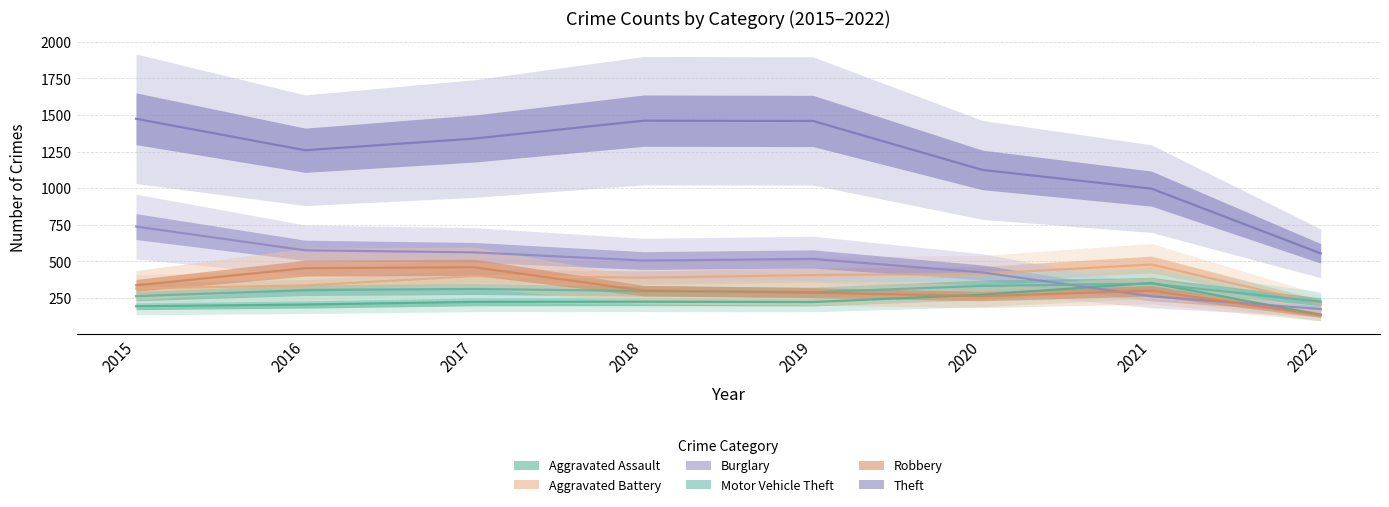

At which label does Aggravated Battery reach its minimum?

2022